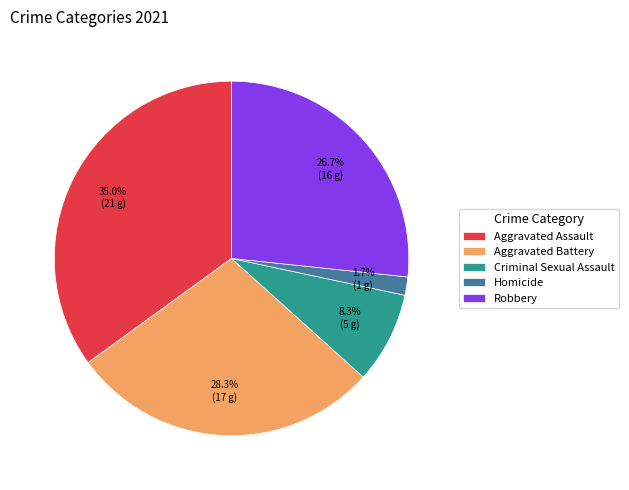

Does any single category account for the majority?

No